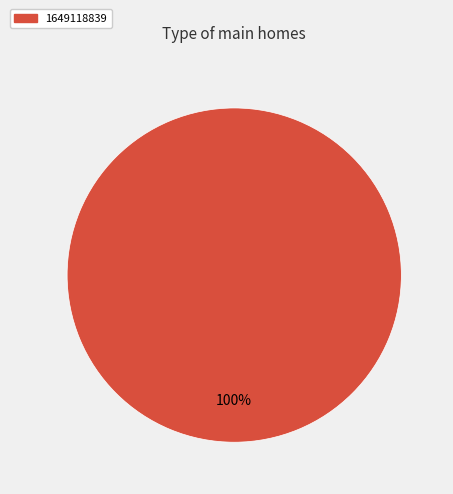

Is there any slice that represents more than half of the pie?

Yes